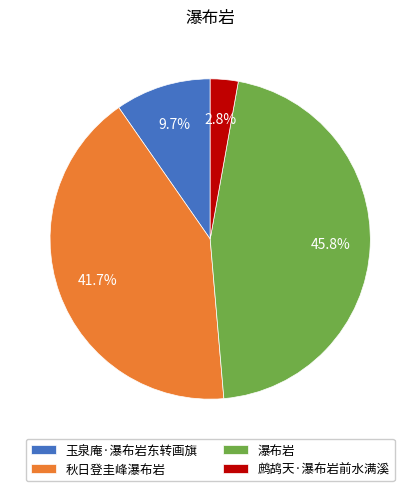

Which has a higher value, 鹧鸪天·瀑布岩前水满溪 or 秋日登圭峰瀑布岩?

秋日登圭峰瀑布岩